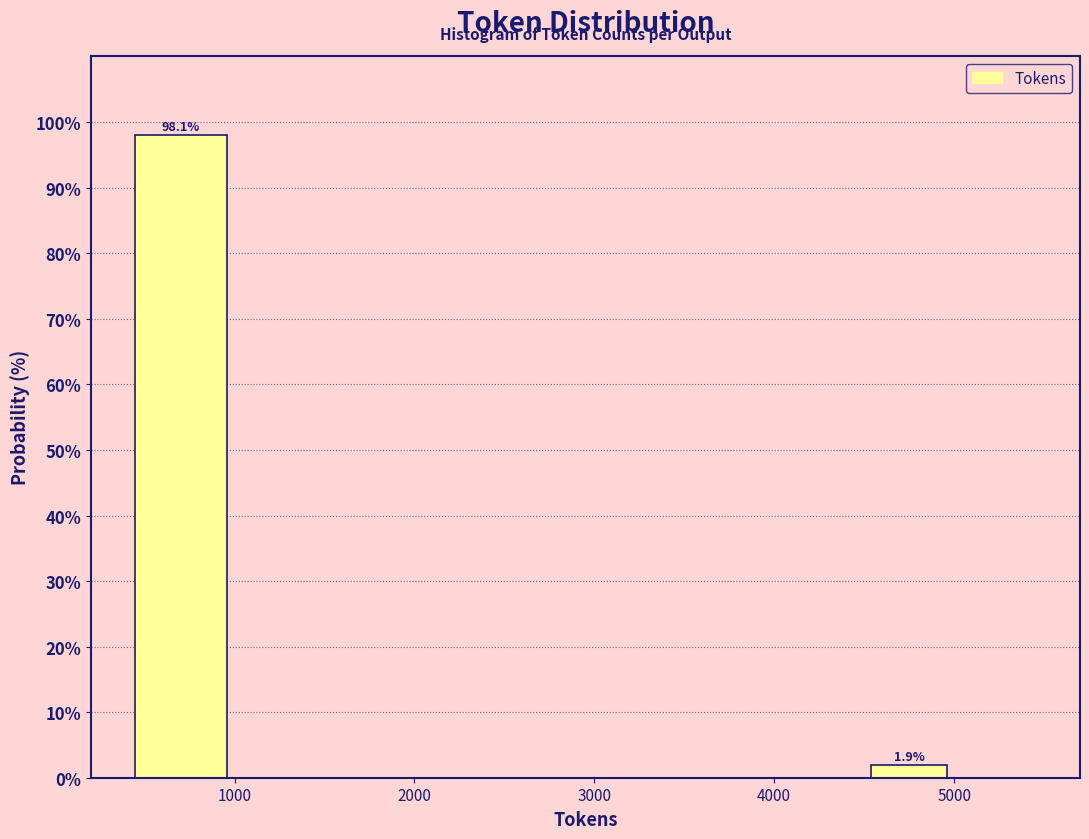

Over which range of the x-axis is the bar tallest?

400 to 1000